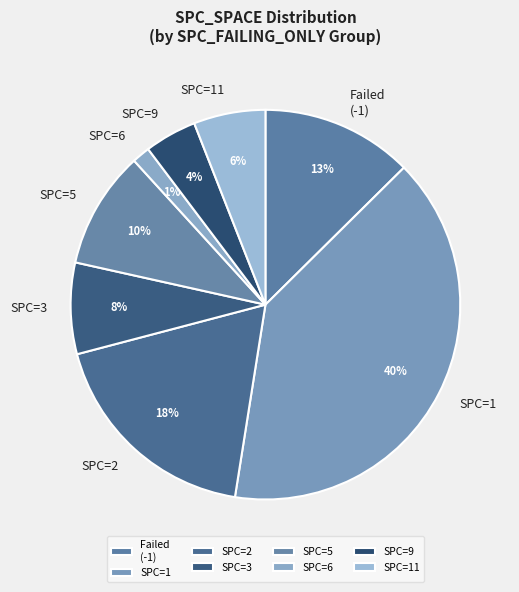

What is the largest slice in the pie chart?

SPC=1